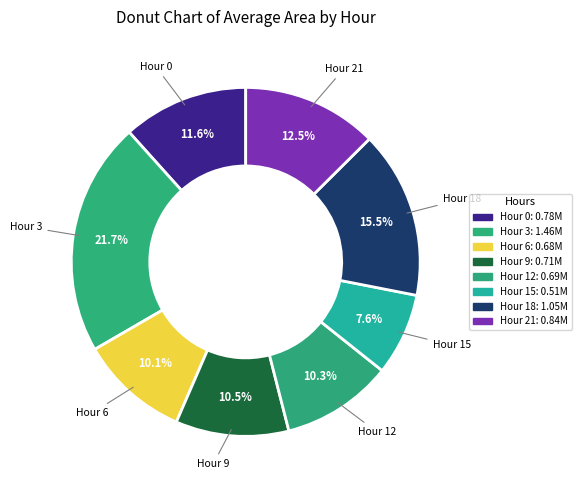

Do Hour 0 and Hour 9 together represent more than half of the pie?

No